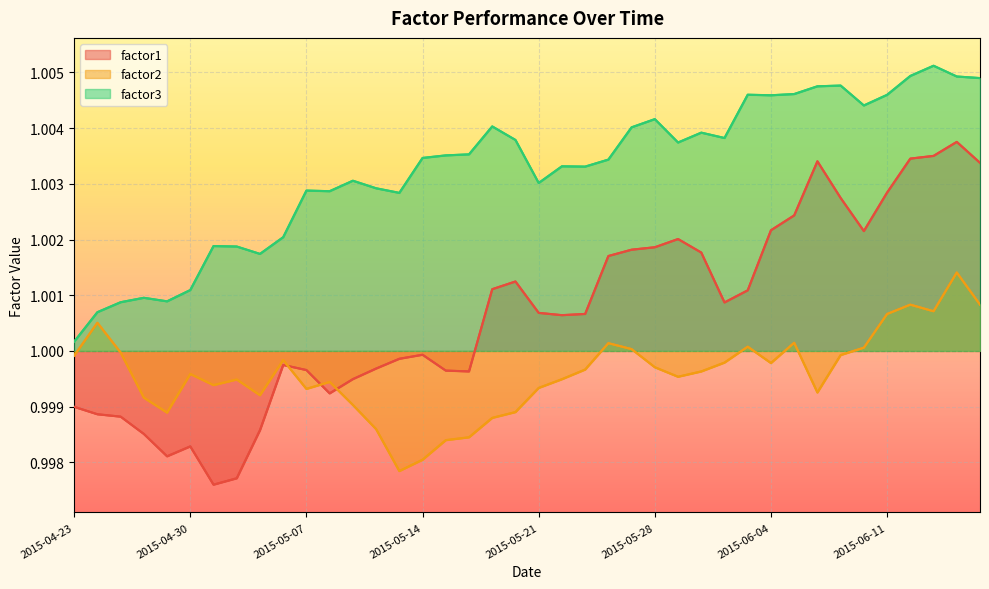

What is the label of the 27th point from the right?

2015-05-12